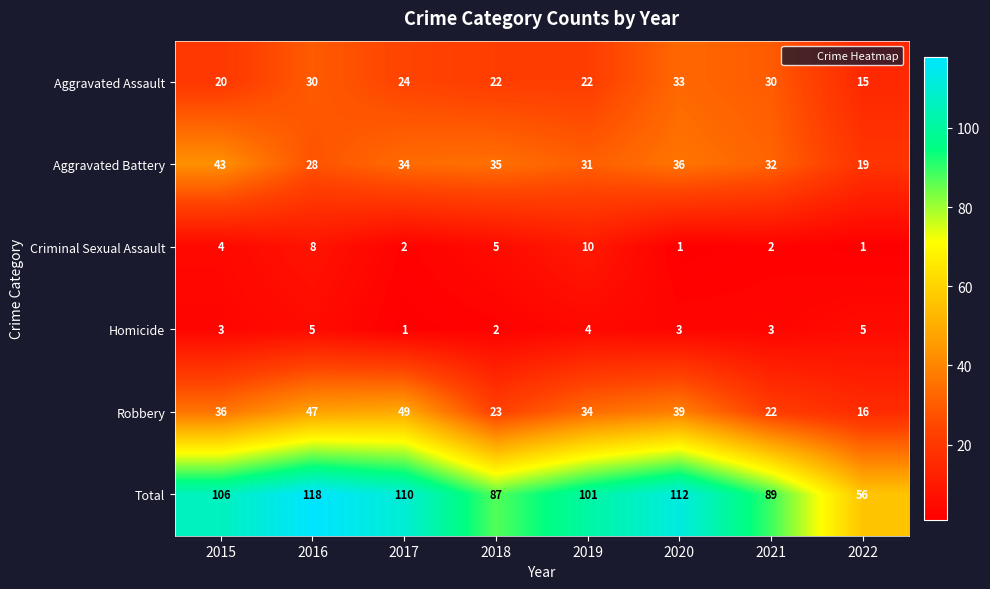

What is the difference between the maximum and minimum values in the Aggravated Assault series?

18